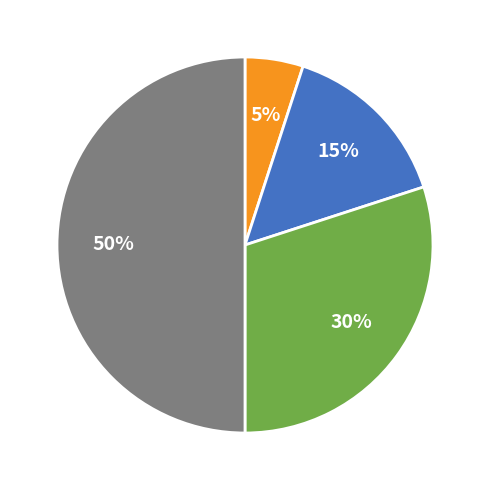

To the nearest percent, what is the average slice percentage?

25%